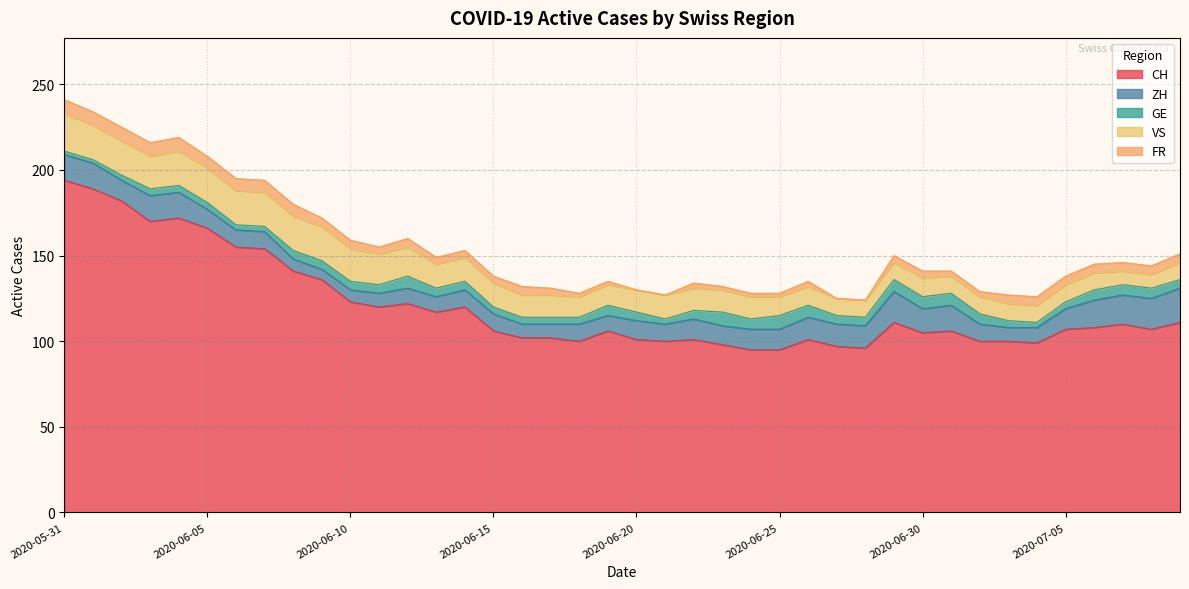

What is the difference between the maximum and second lowest values in the CH series?

99